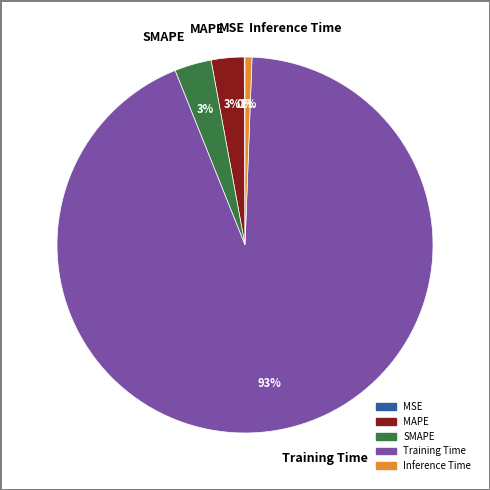

Between Training Time and SMAPE, which is larger?

Training Time